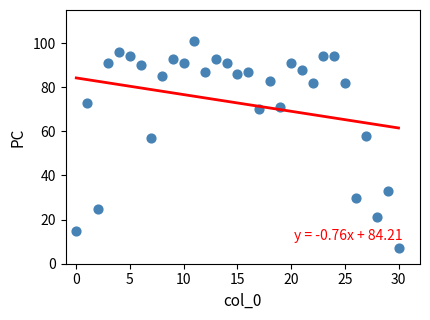

What is the range of Y values (max minus min)?

94